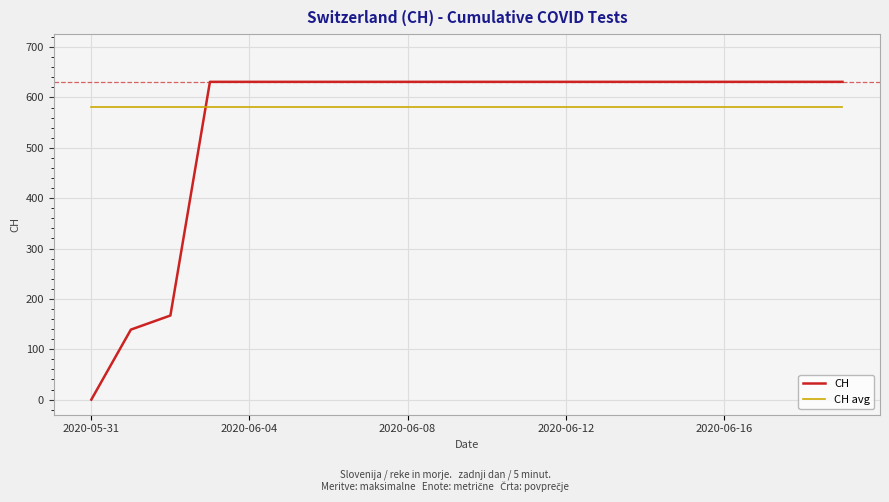

Which series has the largest range (max minus min)?

CH